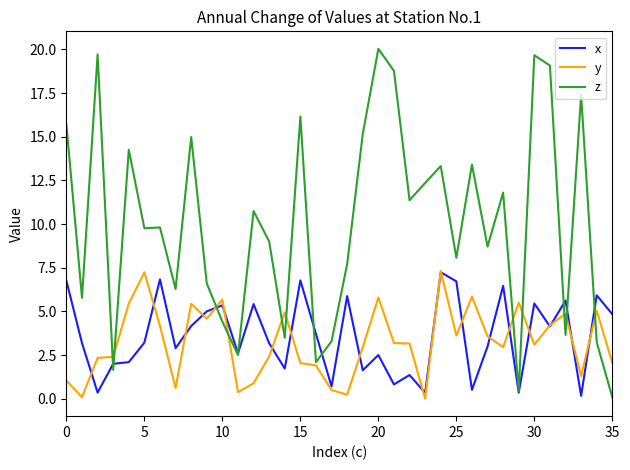

Which series has the widest spread of values?

z